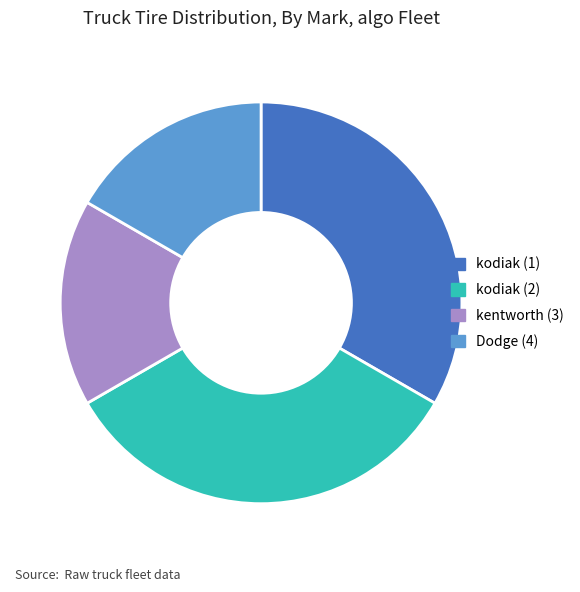

Is the sum of Dodge (4) and kentworth (3) greater than half?

No